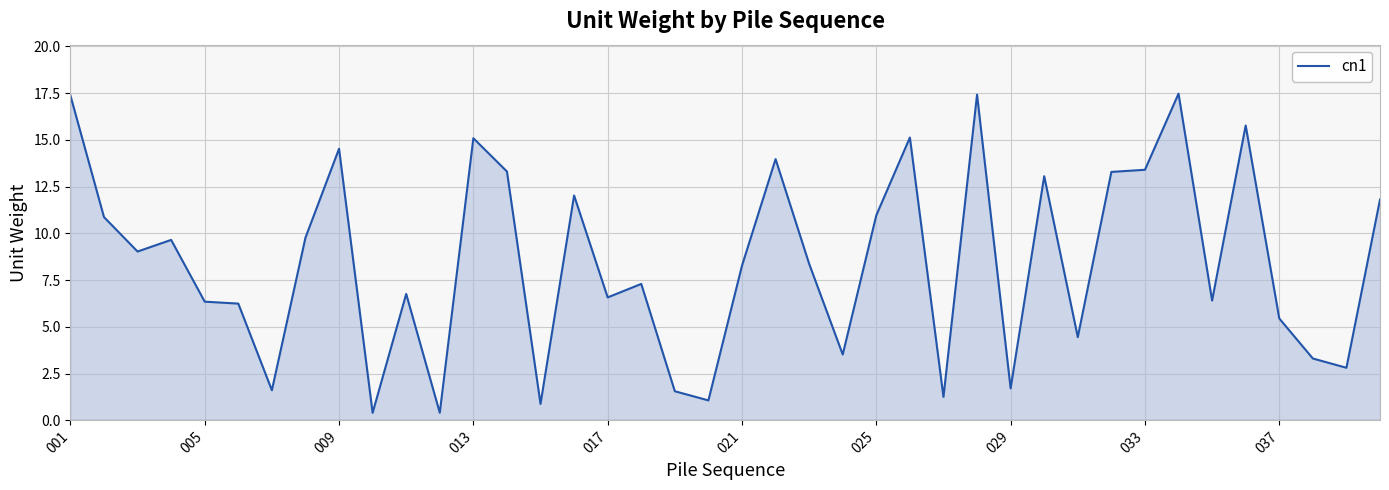

What is the difference between the maximum and minimum values?

17.1